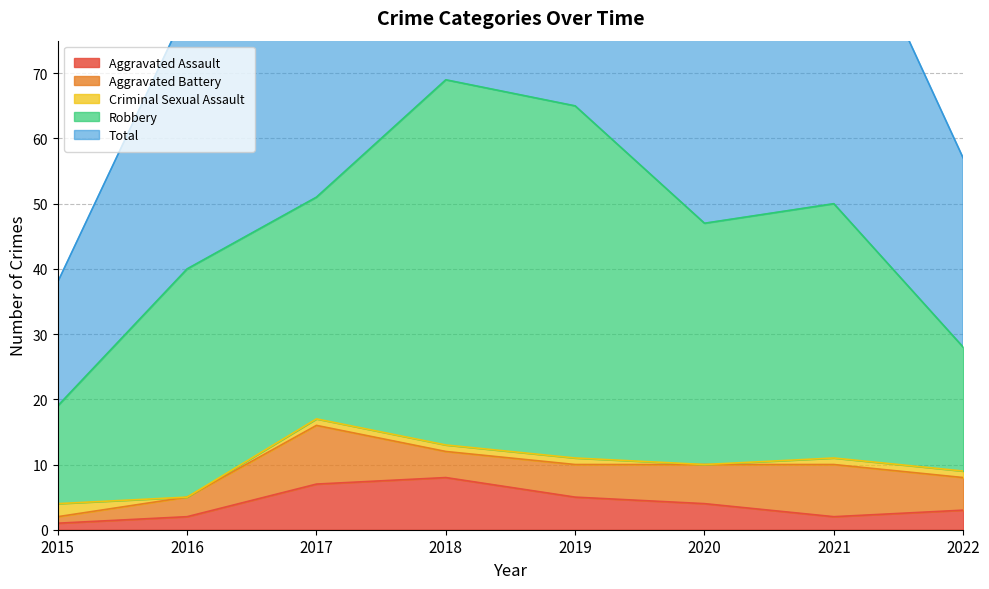

What is the difference between the highest and lowest values at 2016?

40